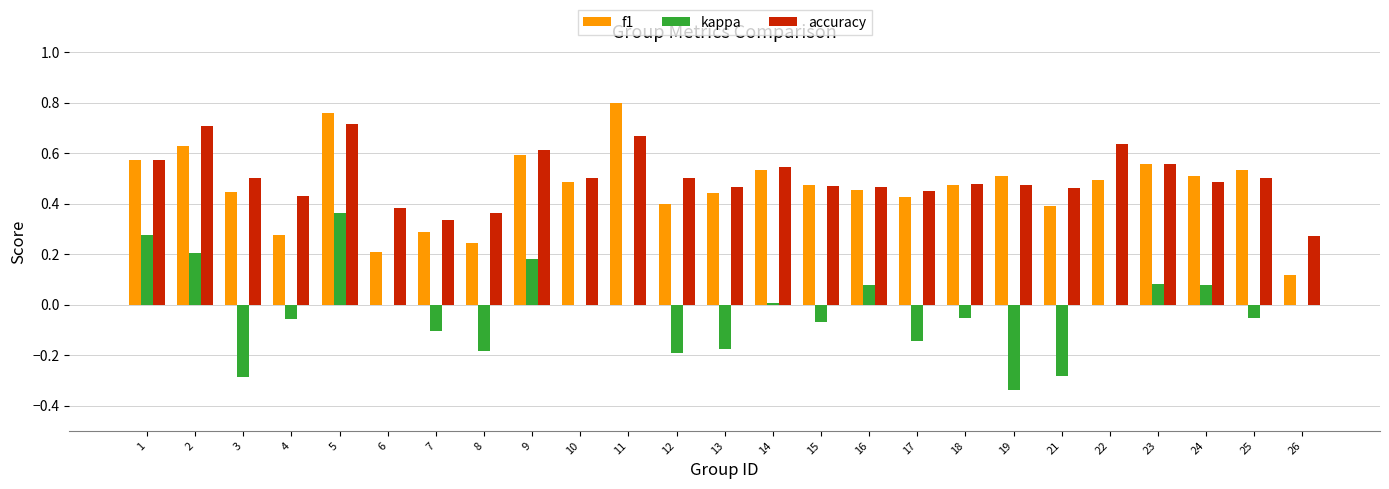

Which series has the largest total across all categories?

accuracy